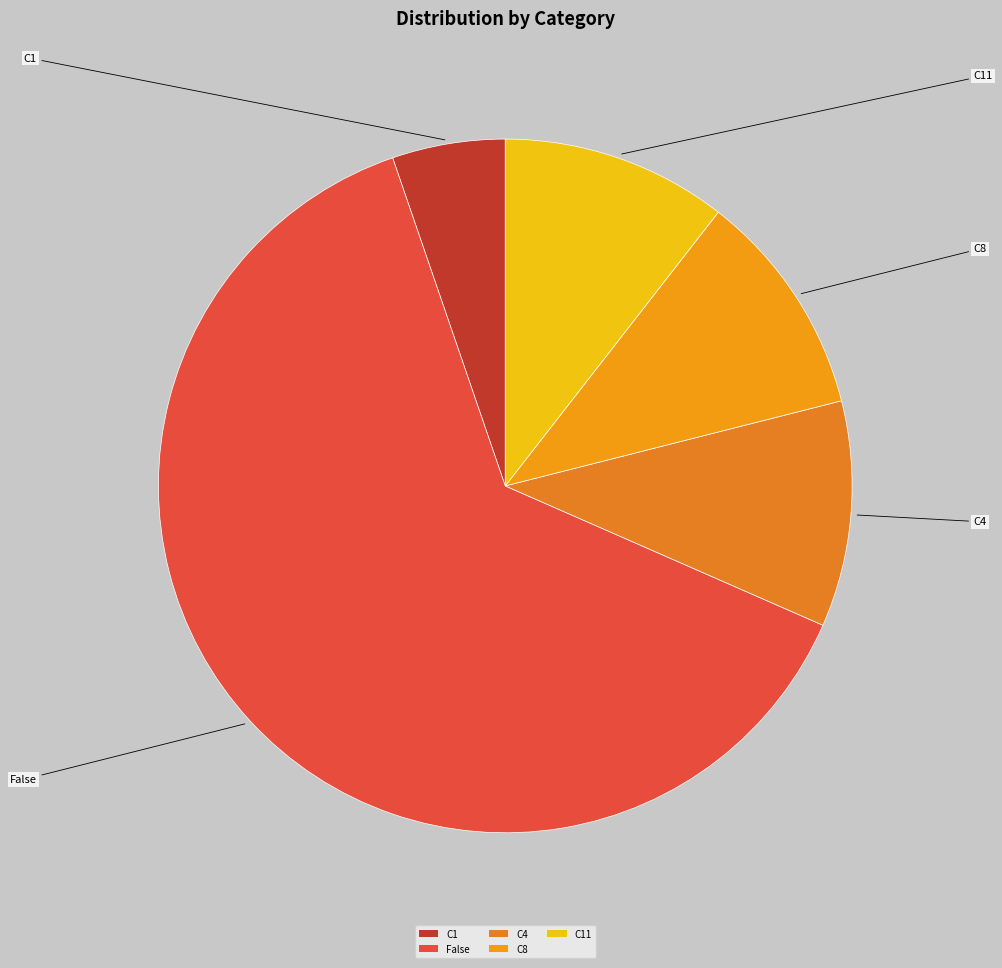

Is the sum of C4 and C11 greater than half?

No